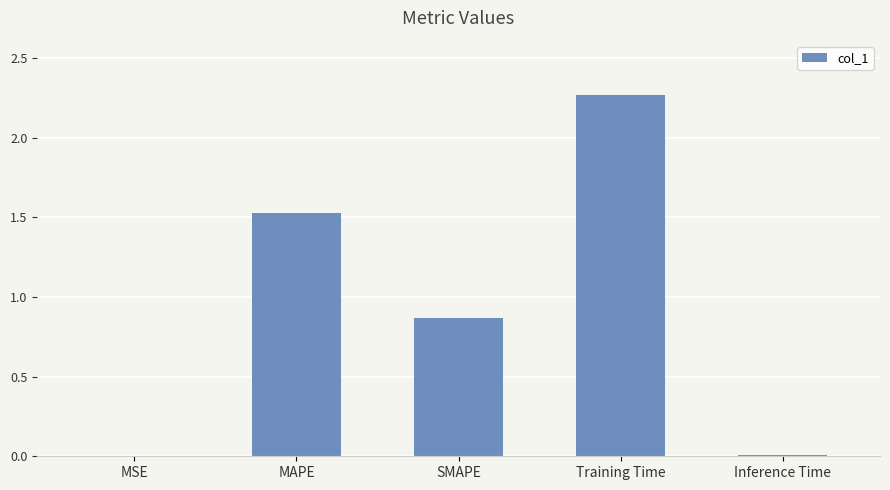

The value at MSE is 0.0. True or false?

True